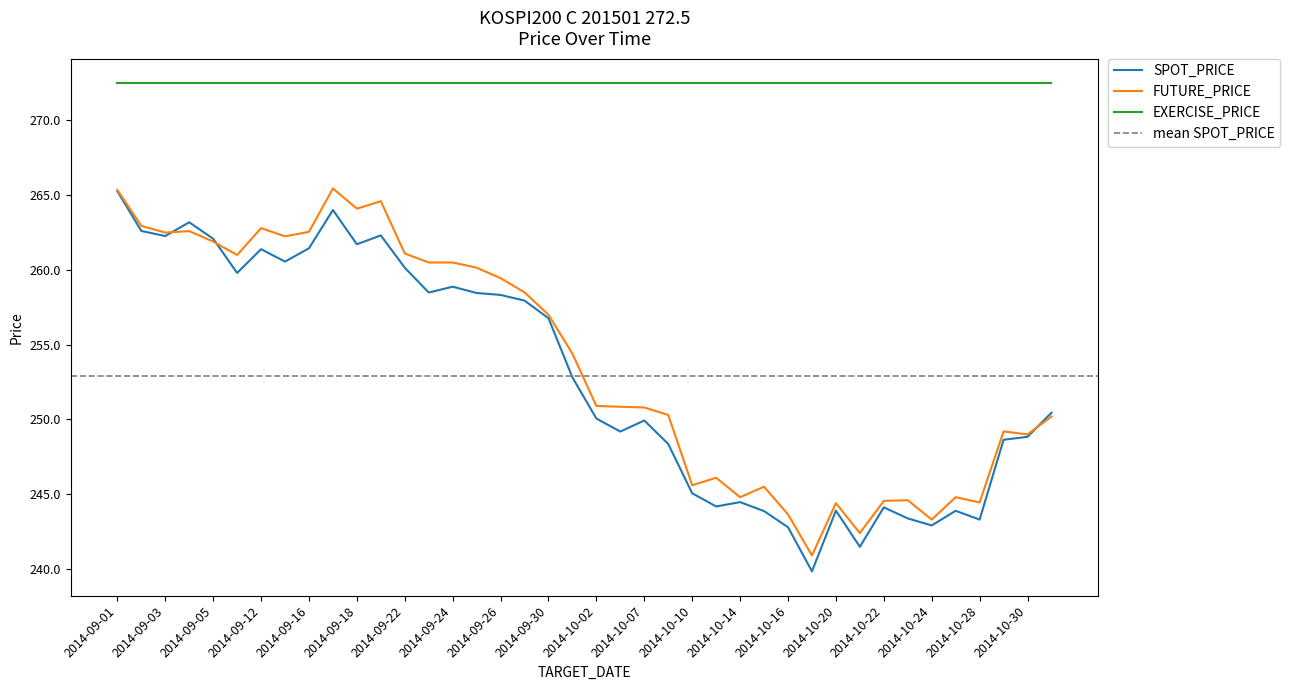

True or false: SPOT_PRICE has a value of 49.6 at 2014-10-23.

False